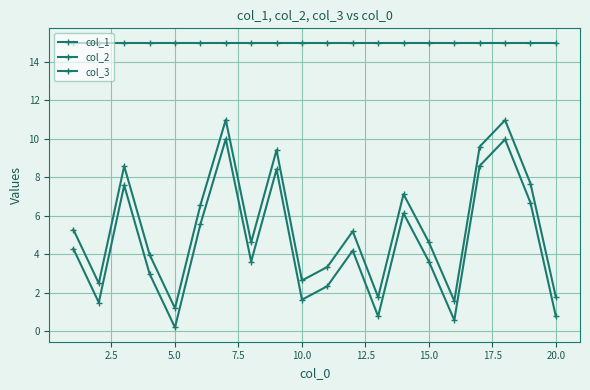

What is the sum of all col_3 values?

300.0